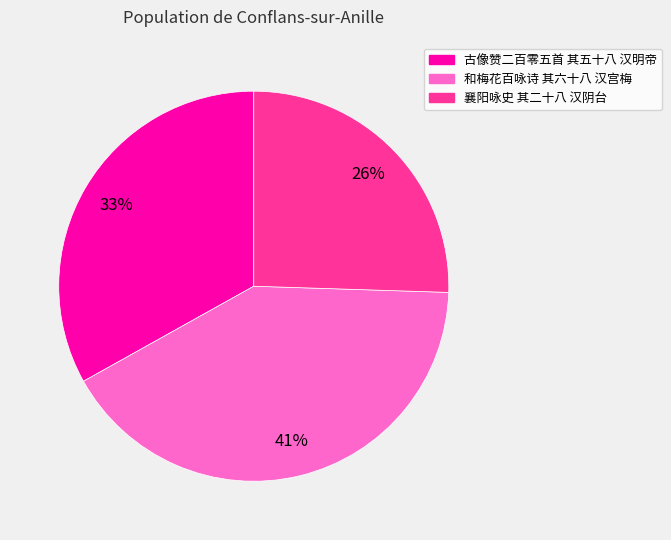

To the nearest percent, what portion does 古像赞二百零五首 其五十八 汉明帝 represent?

33%